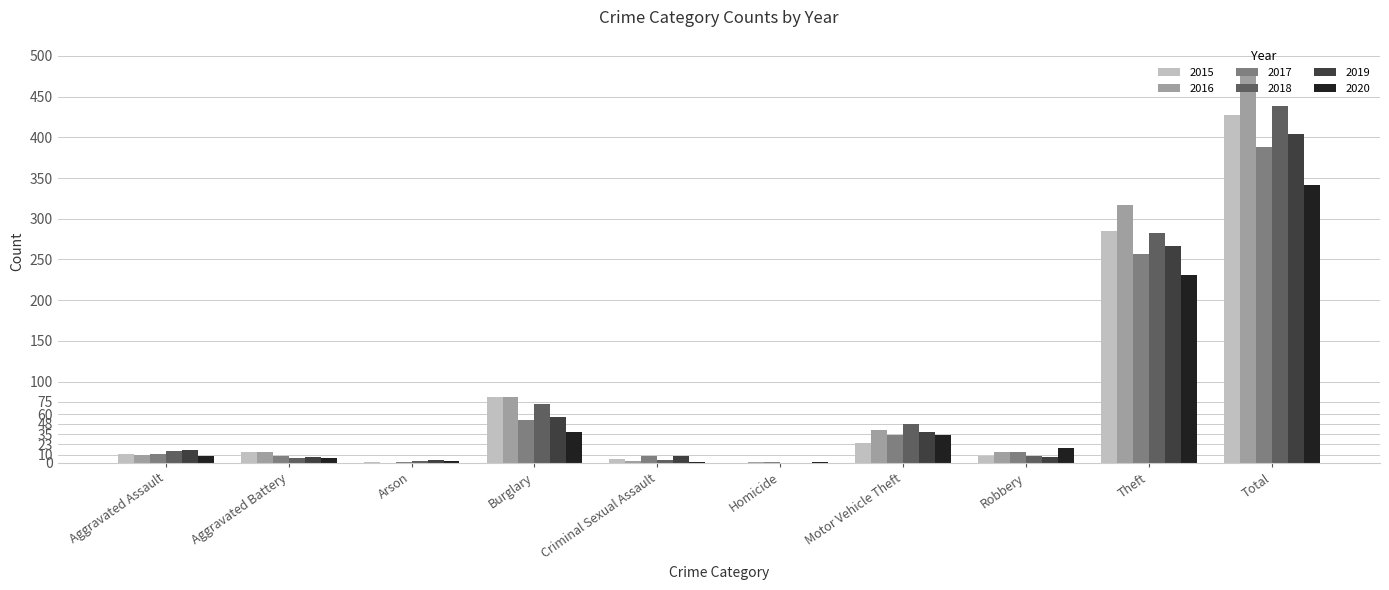

How many groups of bars are there?

10